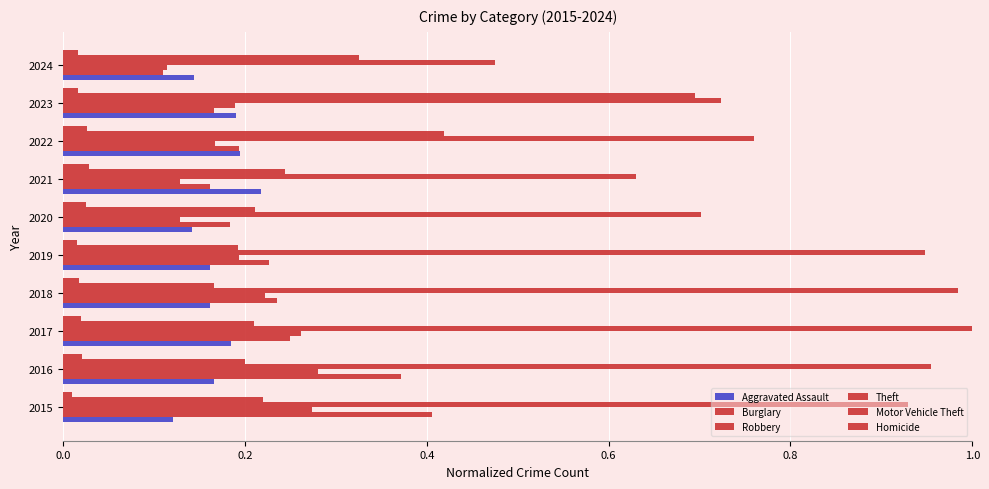

How many distinct data groups are displayed?

6